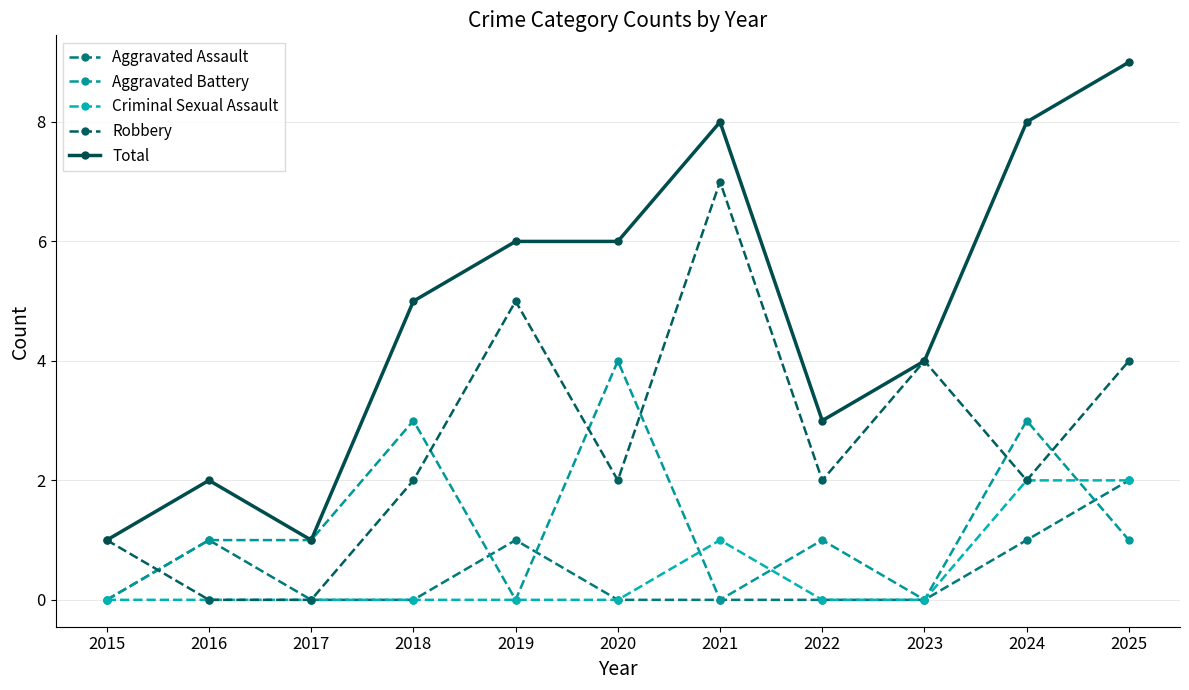

How many lines are shown in the chart?

5